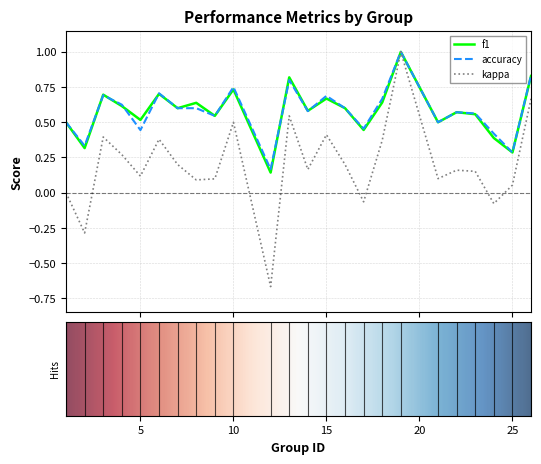

What is the greatest value displayed?

1.0